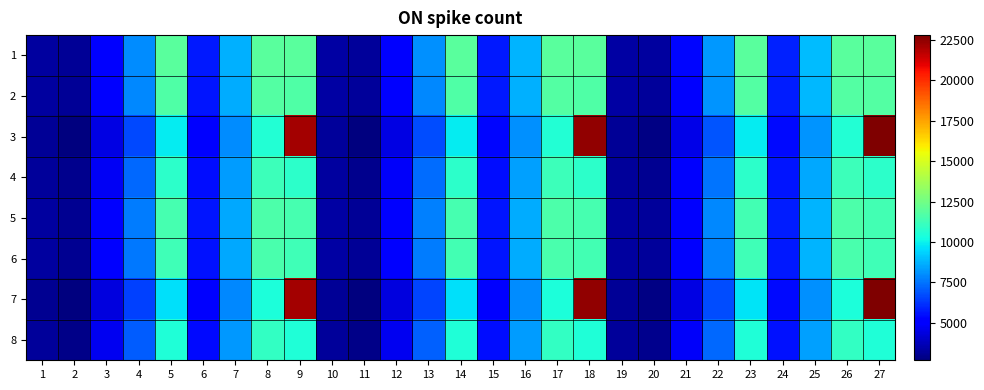

Which has a higher value, 18 or 4?

18